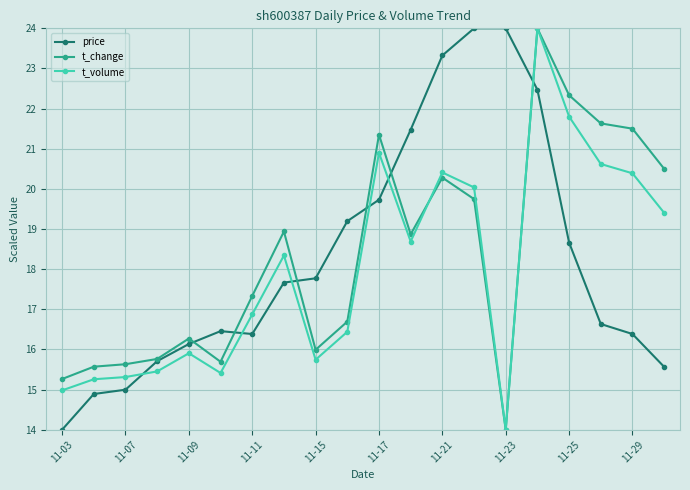

What is the highest value of the price series?

24.0